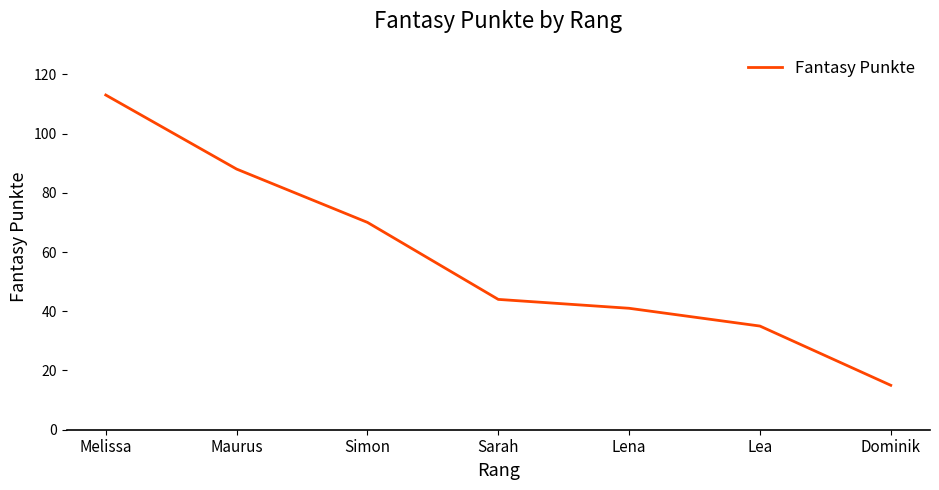

What position from the left is Lena?

5